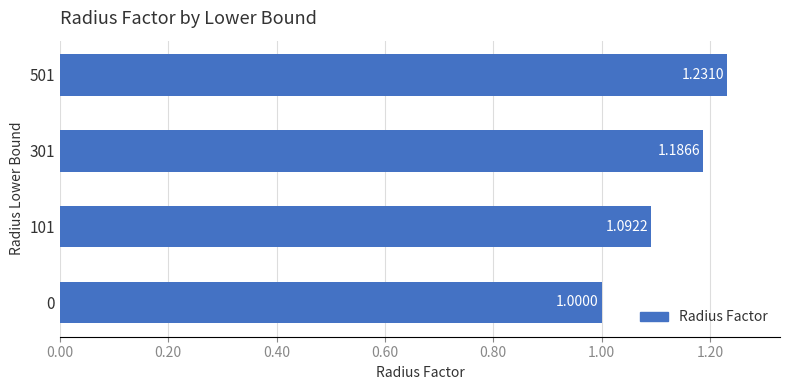

List the labels in order of value, largest first.

501, 301, 101, 0